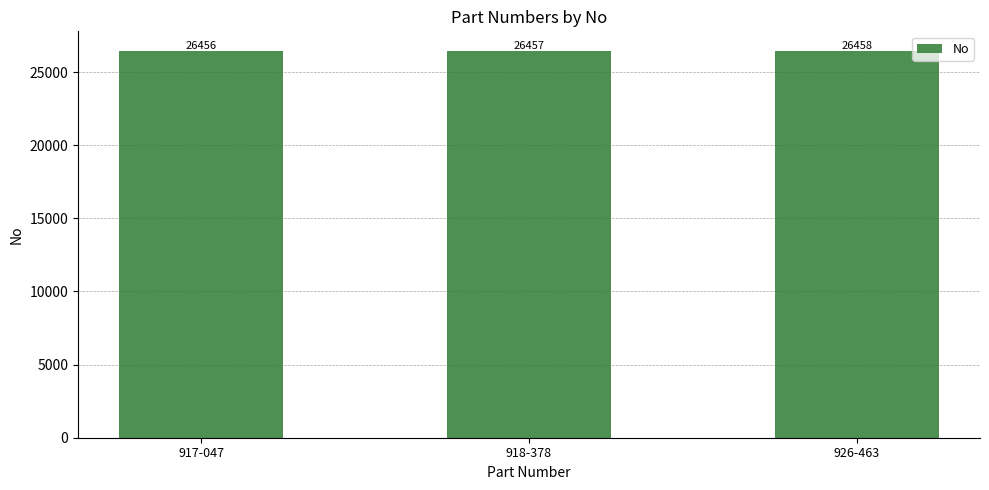

How many data points does each series have?

3